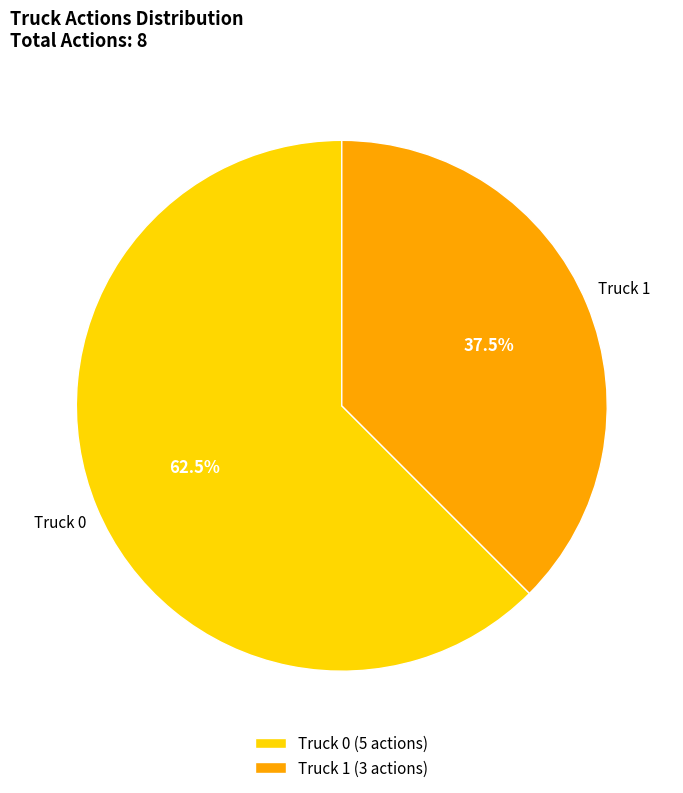

To the nearest percent, what is the average slice percentage?

50%